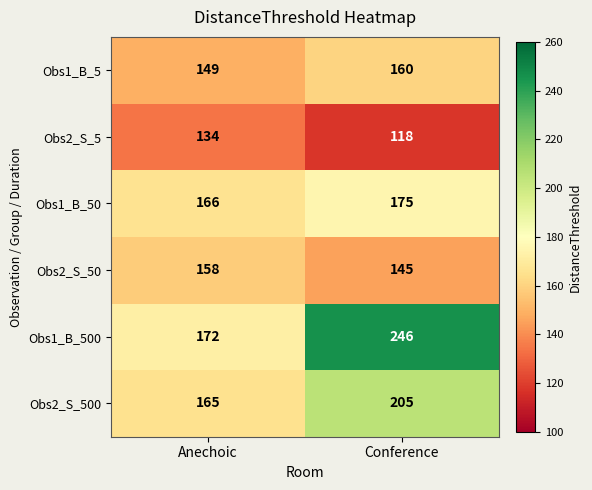

The Obs1_B_50 series shows 276 at Conference. True or false?

False